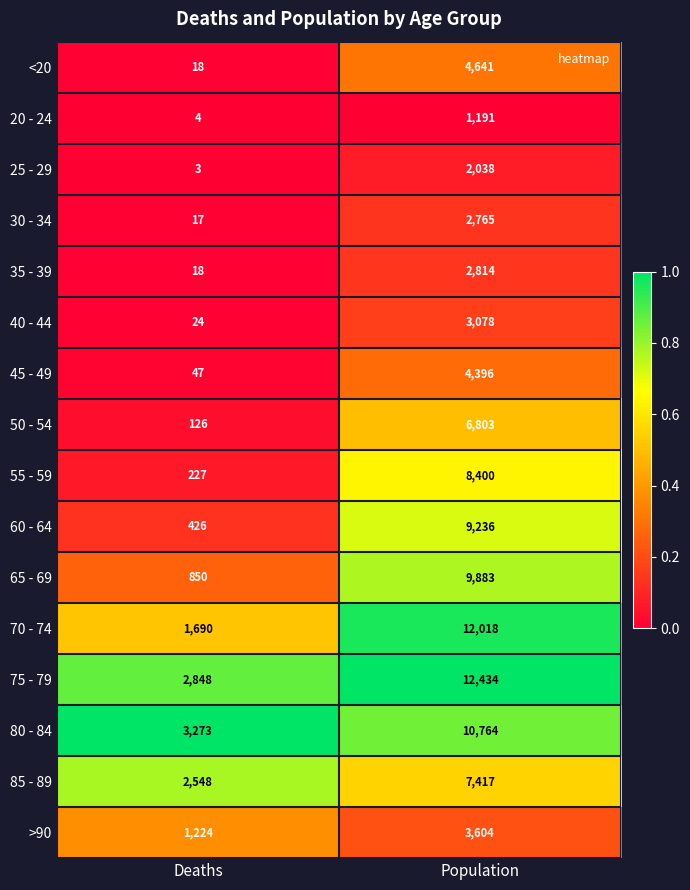

At Population, list the series in order from largest to smallest.

75 - 79, 70 - 74, 80 - 84, 65 - 69, 60 - 64, 55 - 59, 85 - 89, 50 - 54, <20, 45 - 49, >90, 40 - 44, 35 - 39, 30 - 34, 25 - 29, 20 - 24